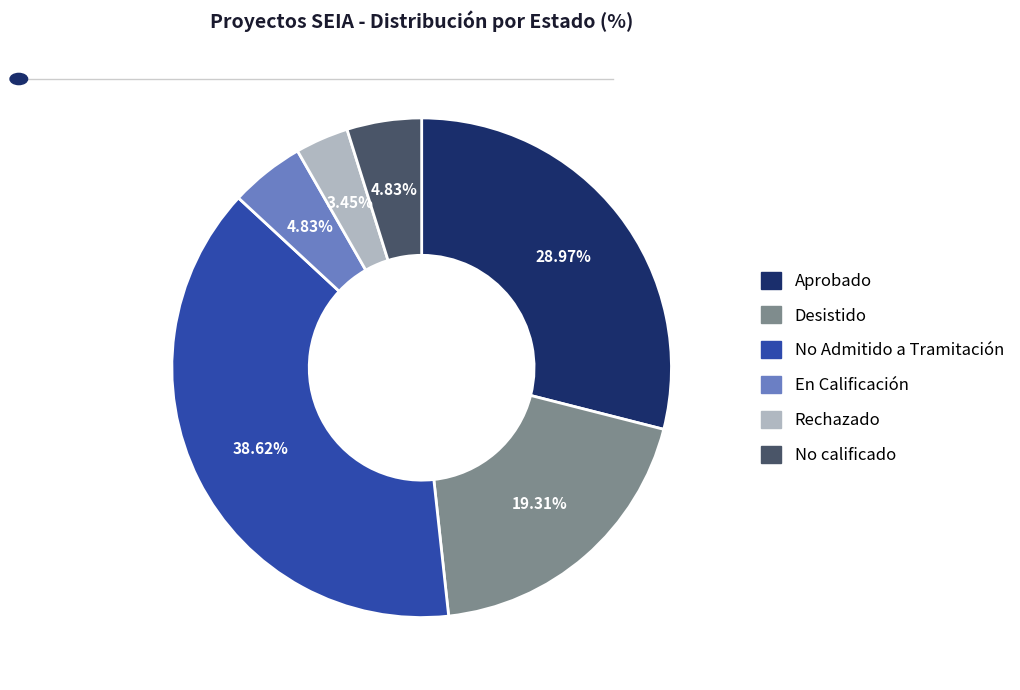

To the nearest percent, what is the combined percentage of No Admitido a Tramitación and Desistido?

58%